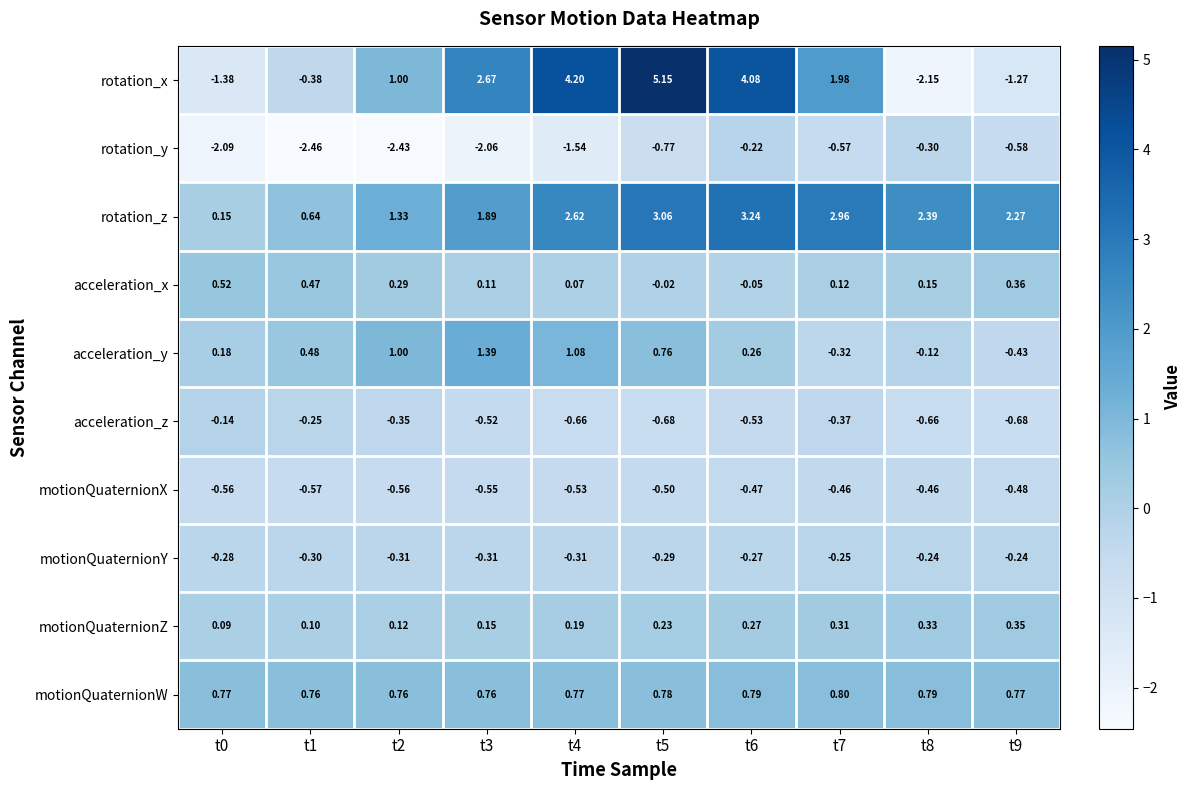

Which series has the largest total across all categories?

rotation_z